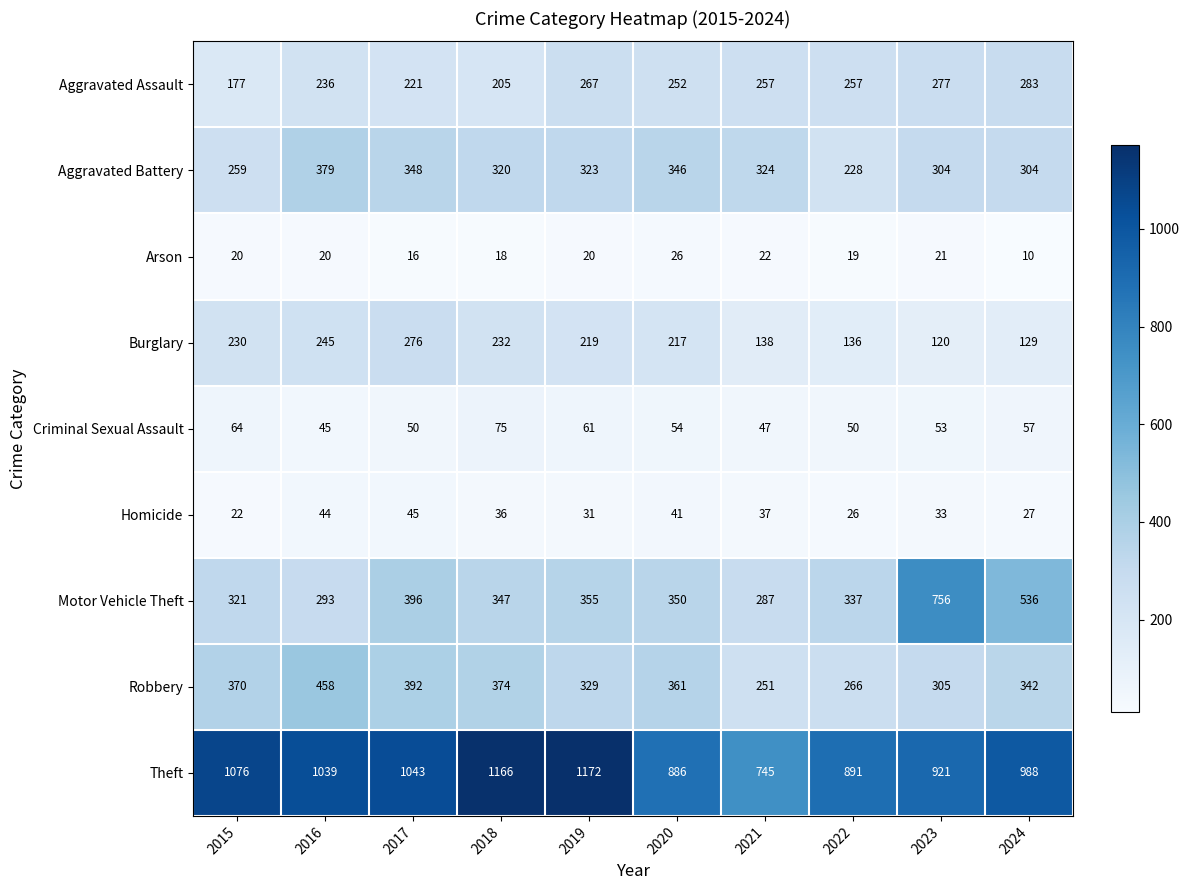

At which label does Aggravated Battery reach its minimum?

2022